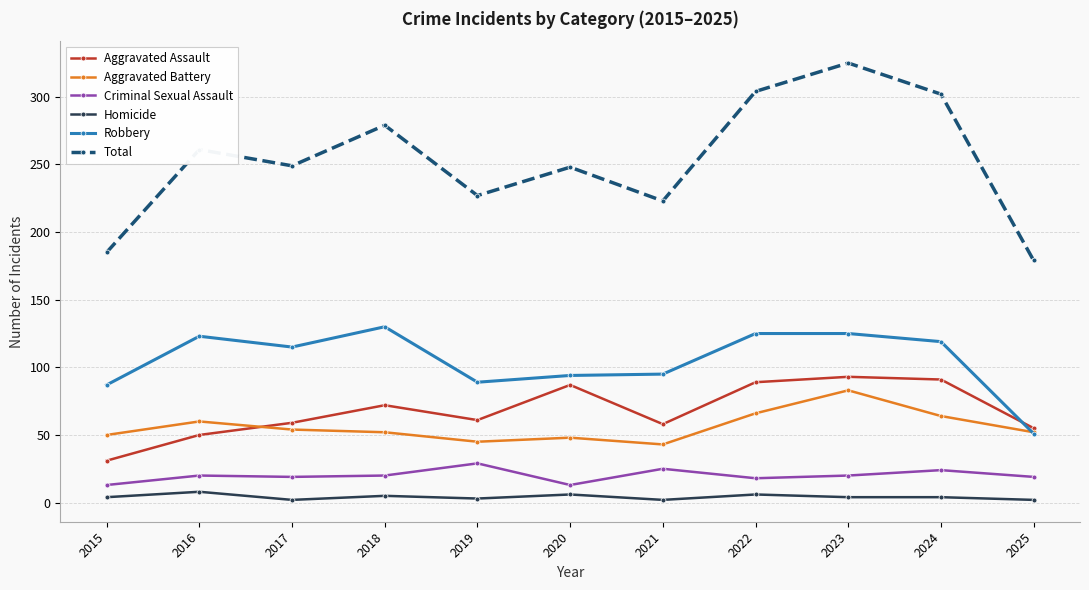

What is the lowest value of the Aggravated Assault series?

31